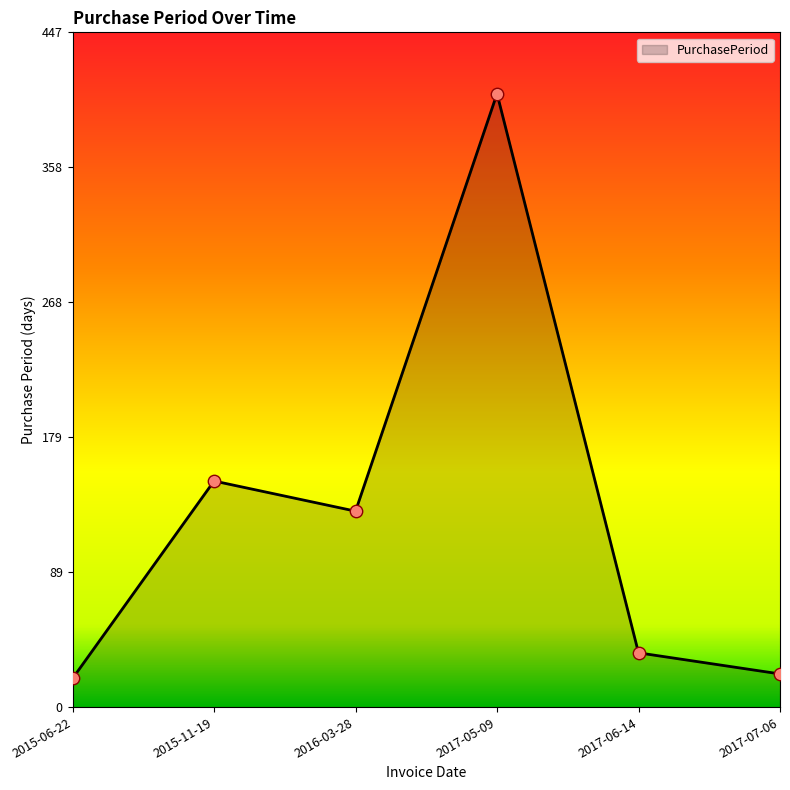

Which has a higher value, 2017-05-09 or 2015-06-22?

2017-05-09